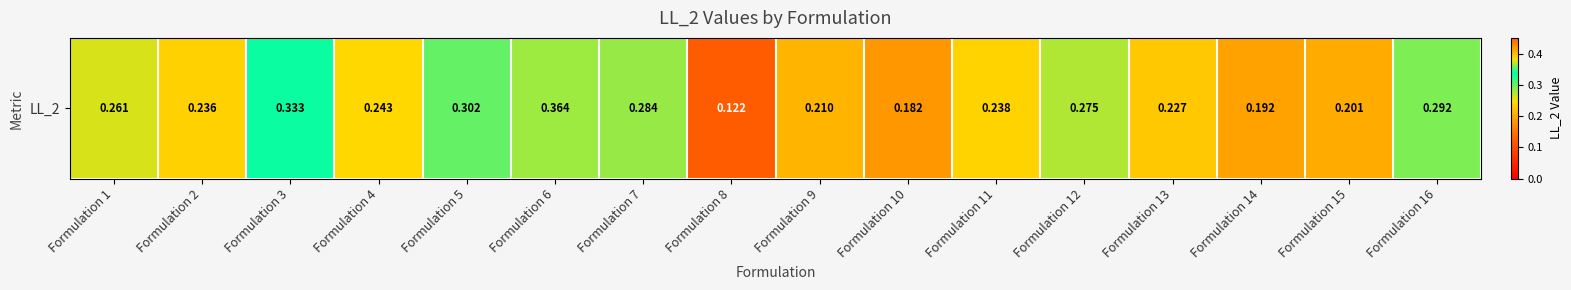

What is the difference between the second highest and minimum values?

0.2